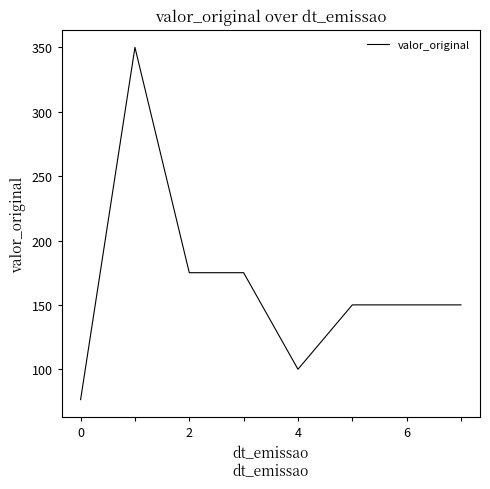

What is the difference between the maximum and minimum values?

273.6